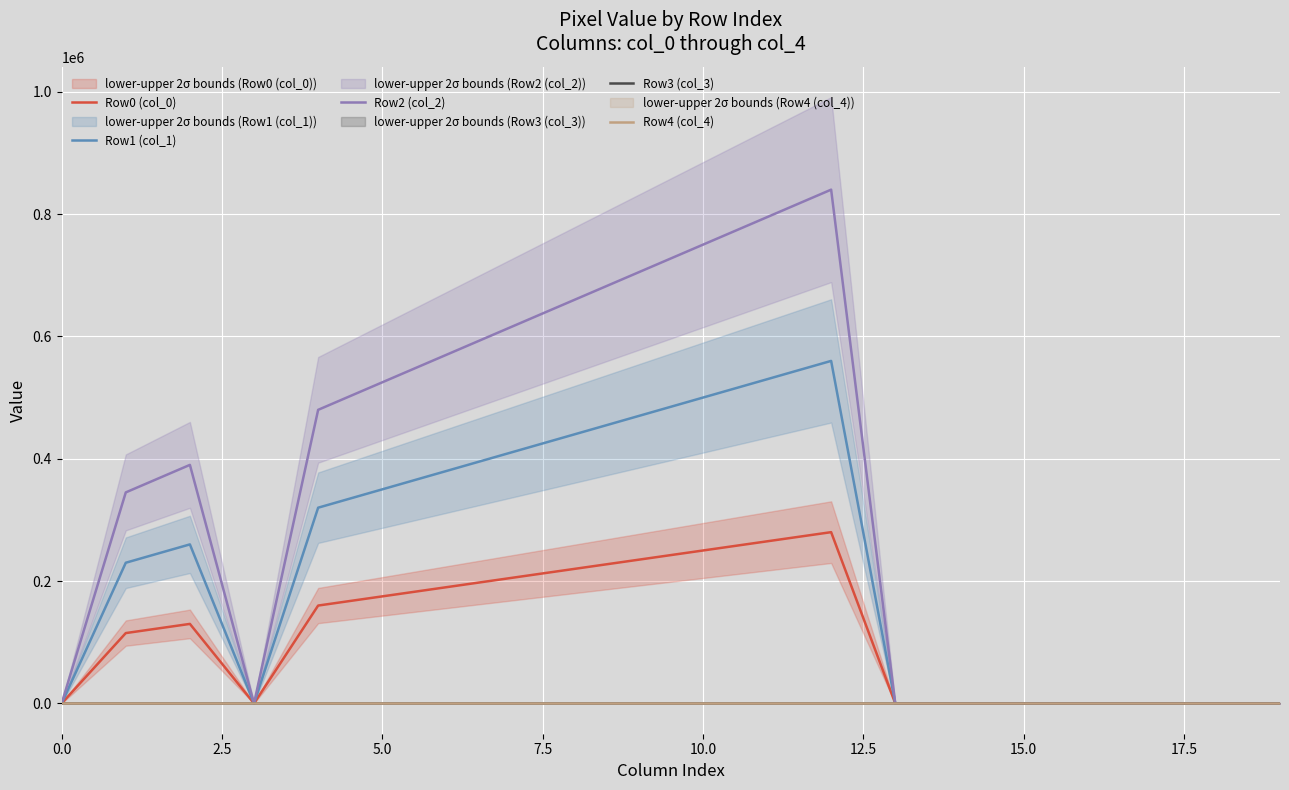

How many data points does each series have?

20